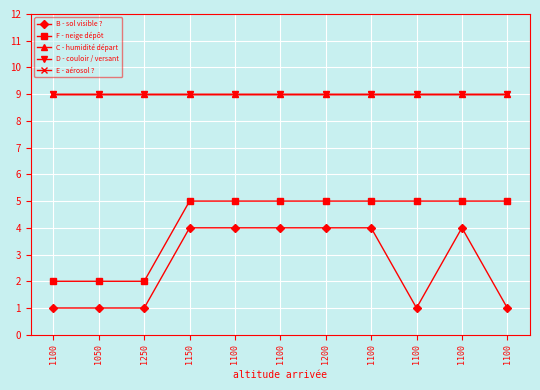

At which category is the sum across all series the highest?

1150